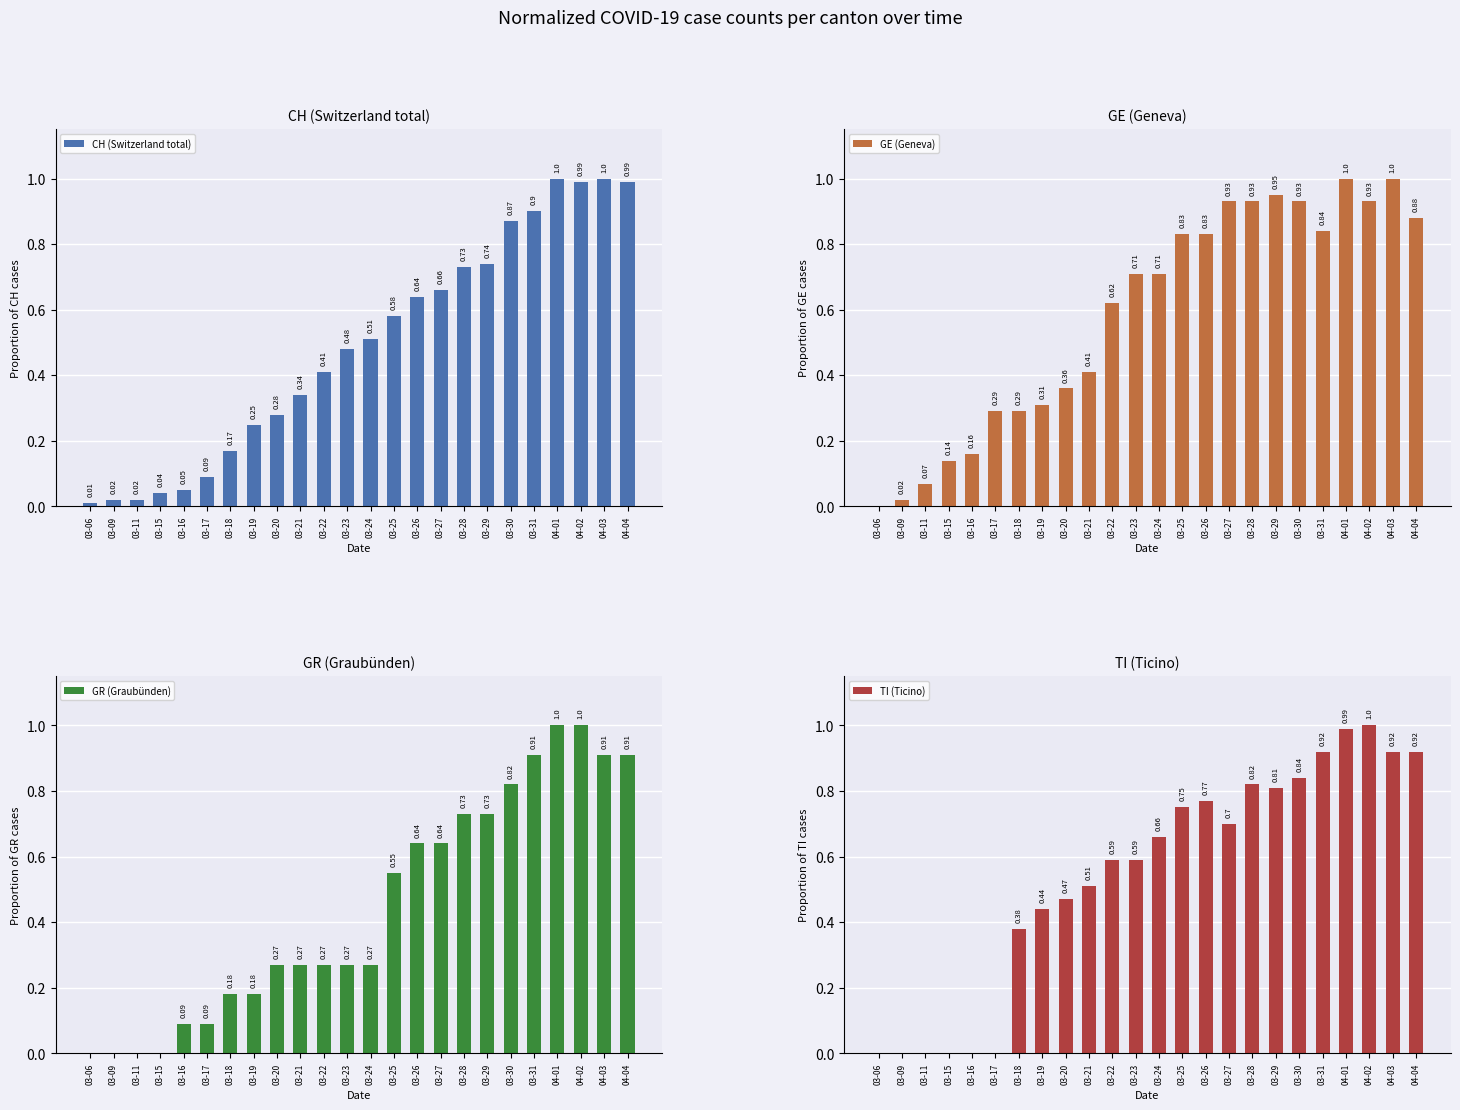

What is the maximum value for CH (Switzerland total)?

1.0